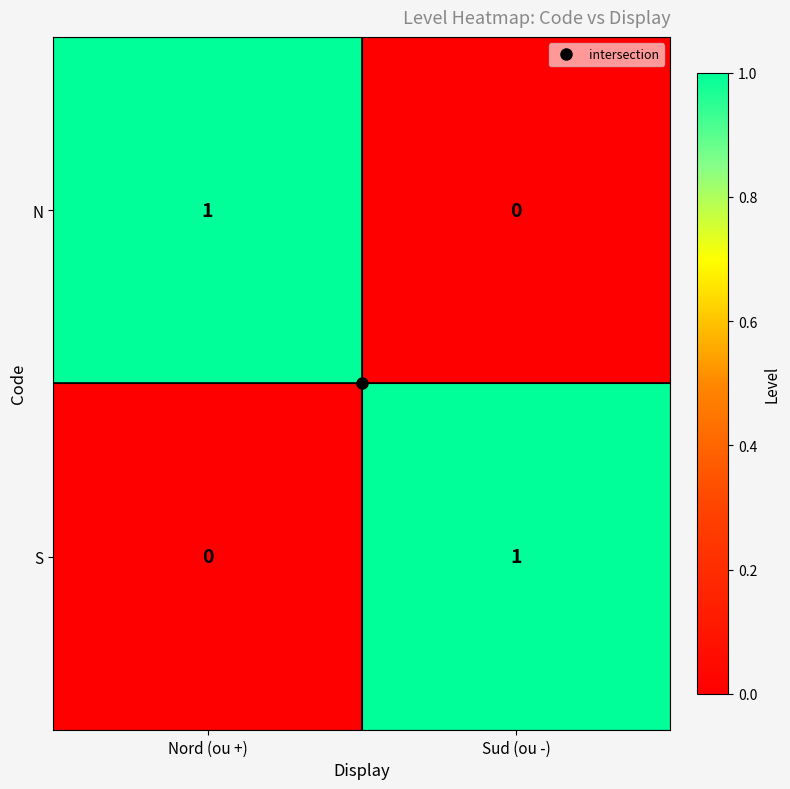

The value of S at Sud (ou -) is 0. True or false?

False